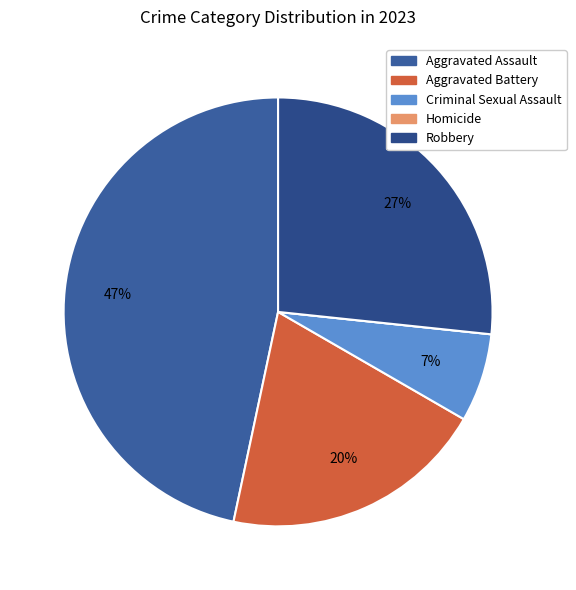

To the nearest percent, what is the difference between the Robbery and Aggravated Battery slice percentages?

7%